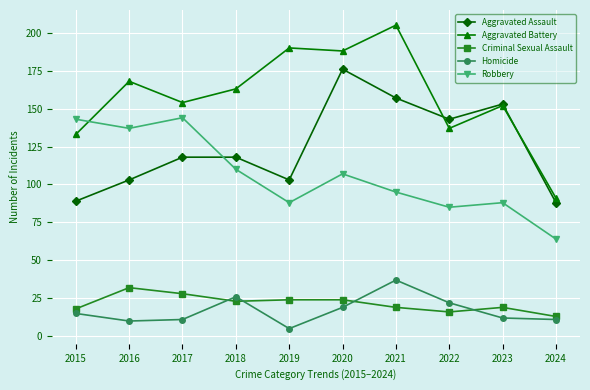

What is the difference between the maximum and minimum values in the Aggravated Battery series?

114